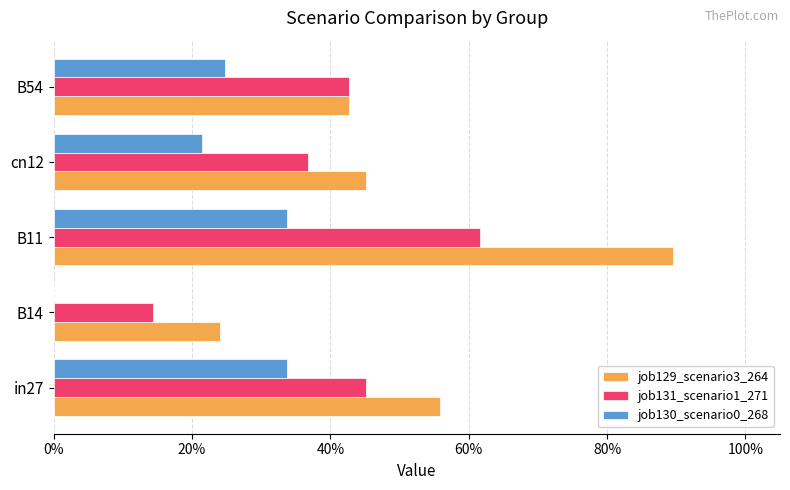

Reading right to left, extract all data points from this chart.

job129_scenario3_264: 0.4	0.5	0.9	0.2	0.6
job131_scenario1_271: 0.4	0.4	0.6	0.1	0.5
job130_scenario0_268: 0.2	0.2	0.3	0.0	0.3